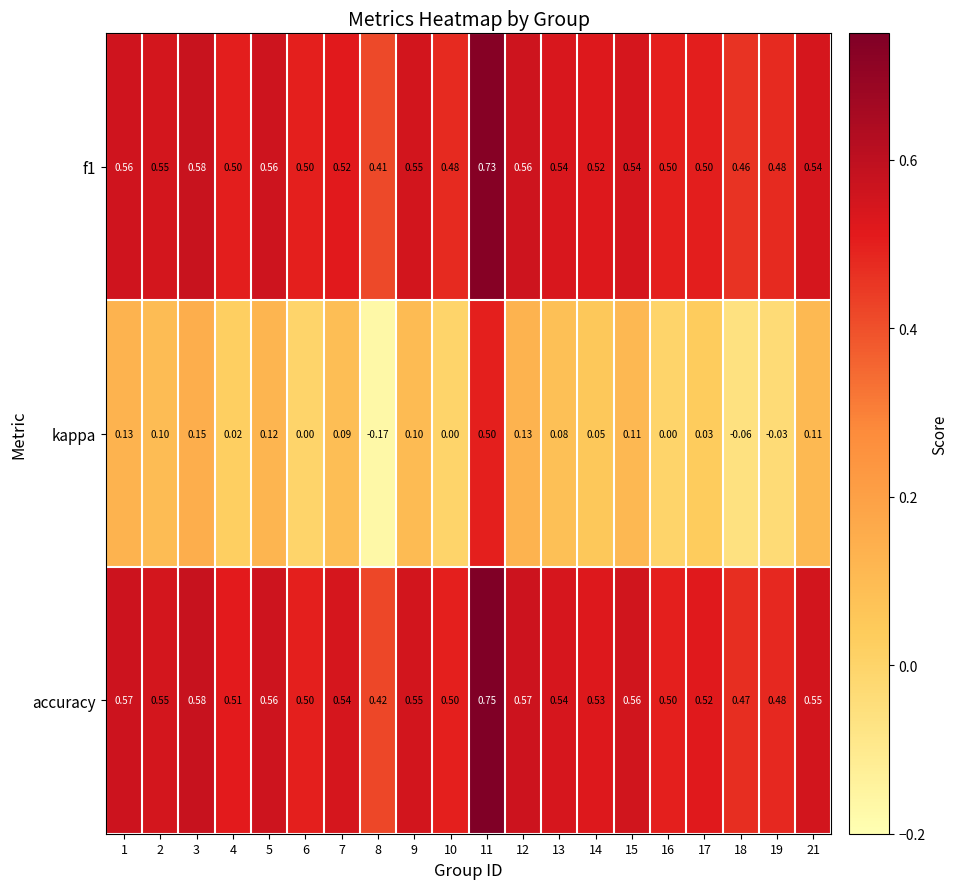

Which series changed the most between 6 and 19?

kappa